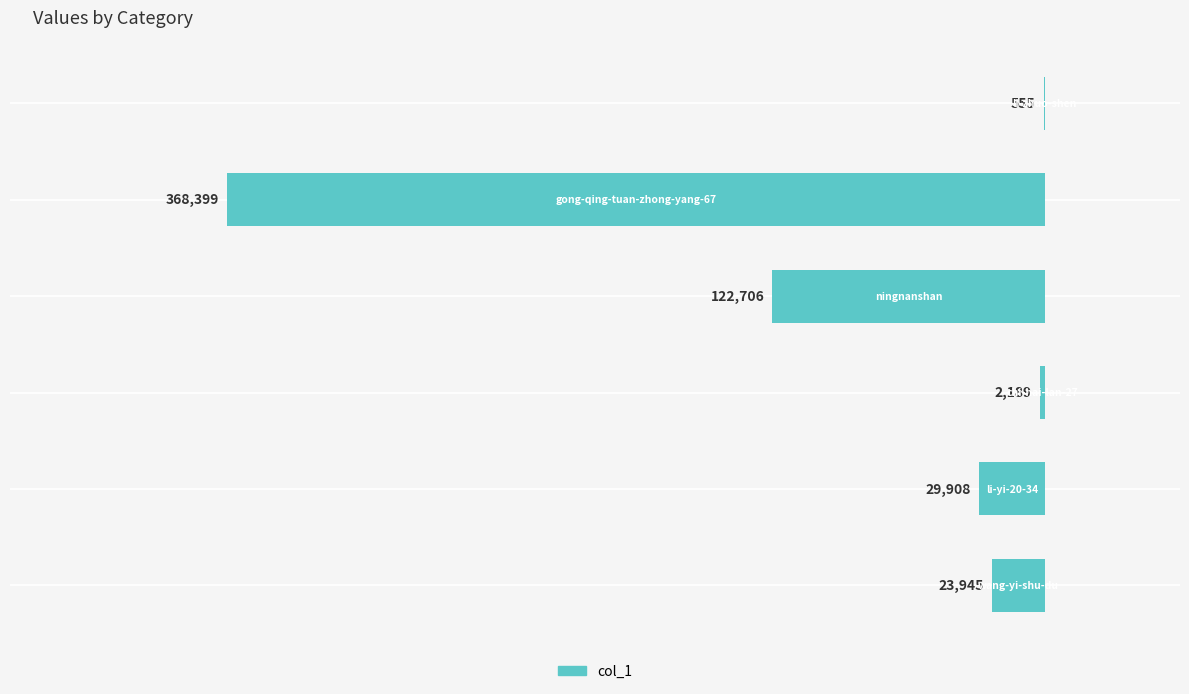

What is the average value?

-91284